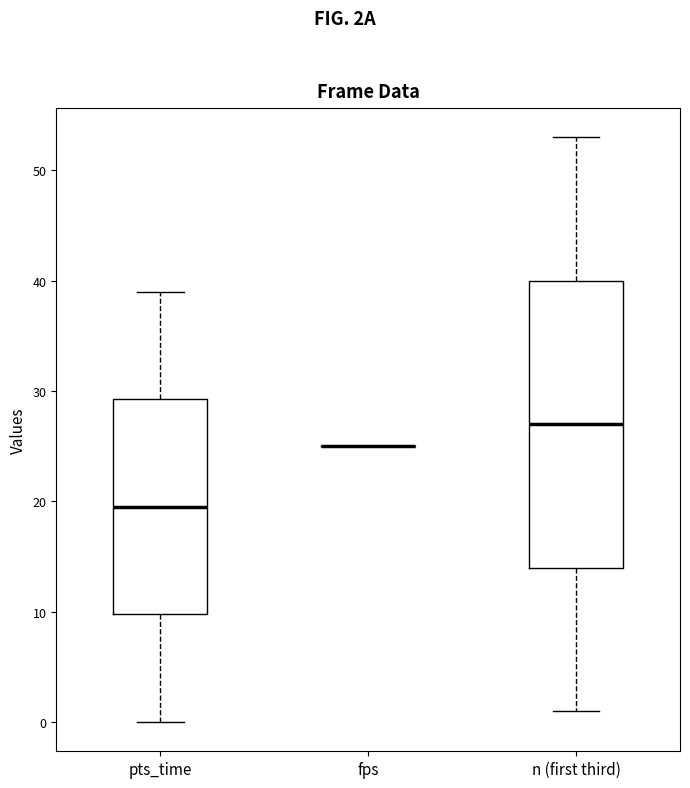

Reading left to right, read every box against the y-axis: the position of its median line, the range the box covers, and the ends of its whiskers. The values are not printed on the chart, so give them approximately, as read against the axis.

pts_time: median 20, box 10 to 29, whiskers 0 to 39
fps: box collapsed to a line at 25, whiskers 25 to 25
n (first third): median 27, box 14 to 40, whiskers 1 to 53